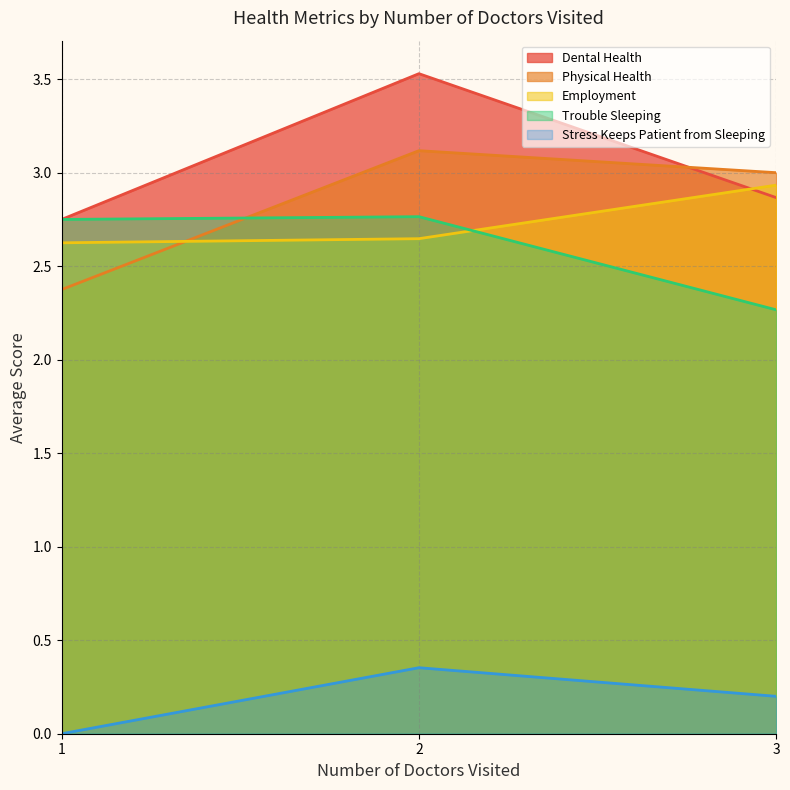

Is the value of Employment at 2 greater than the value of Stress Keeps Patient from Sleeping at 1?

Yes